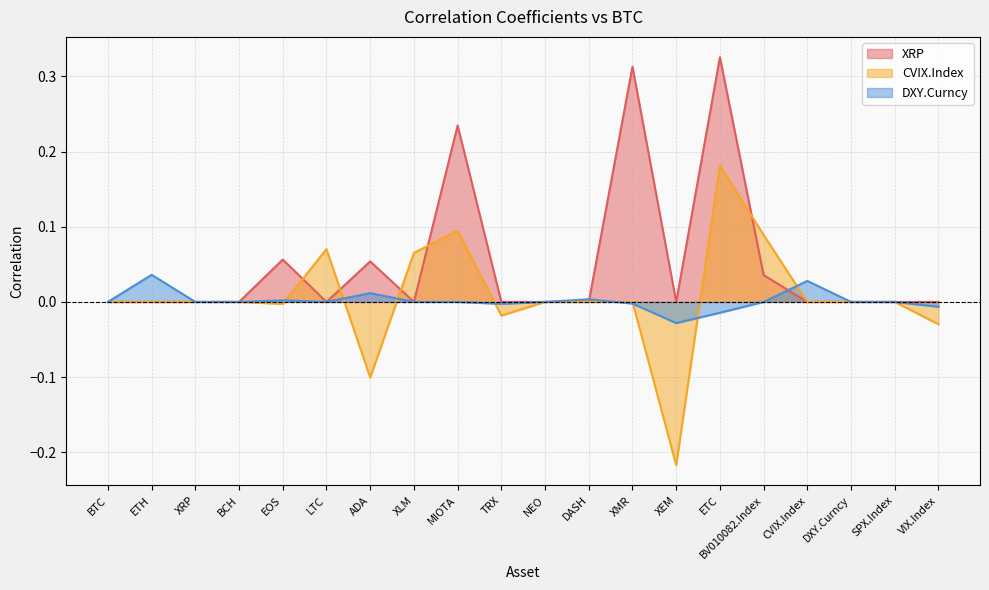

Which series ends up on top after the final intersection of CVIX.Index and XRP?

CVIX.Index